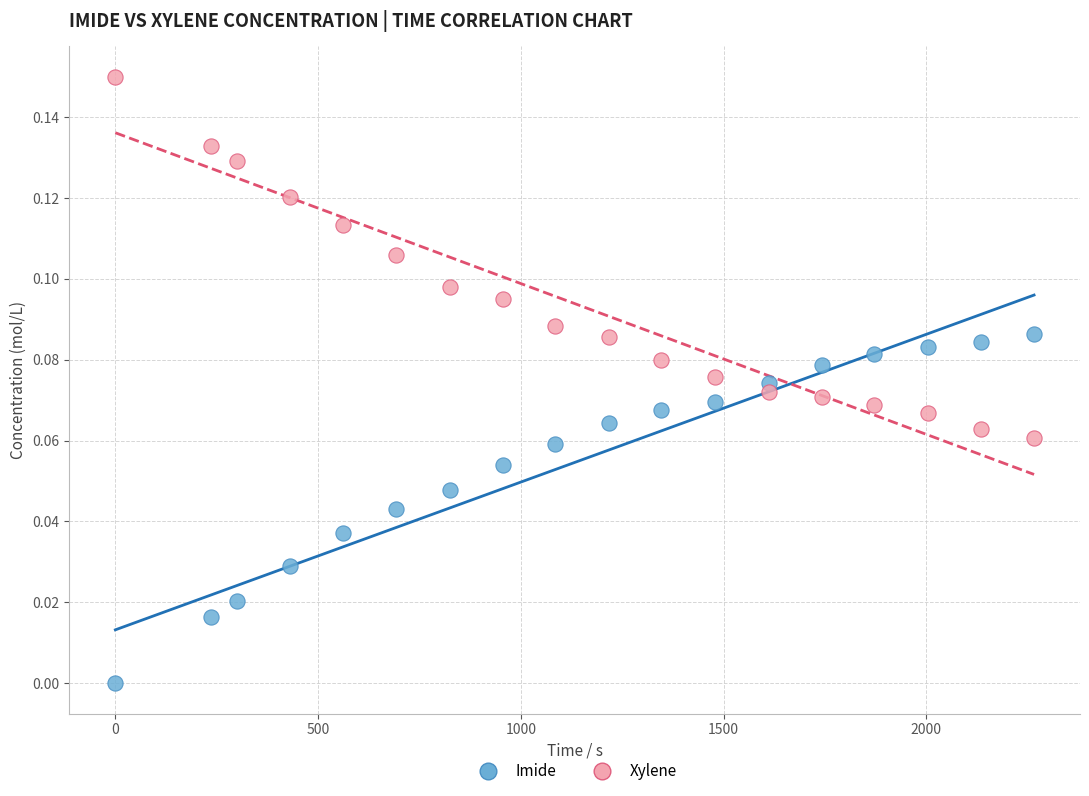

Which series reaches the maximum Y coordinate?

Xylene